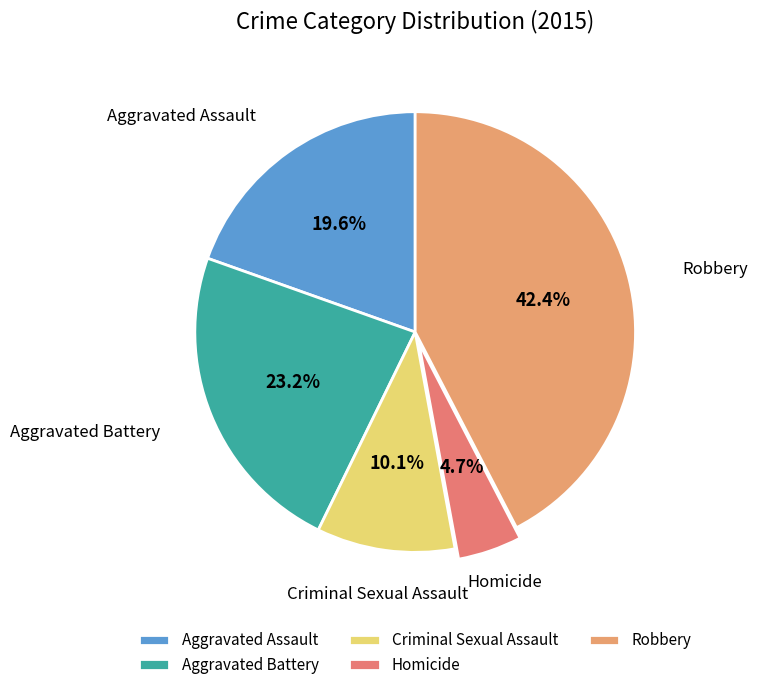

How much of the chart is everything except Aggravated Assault?

80.4%